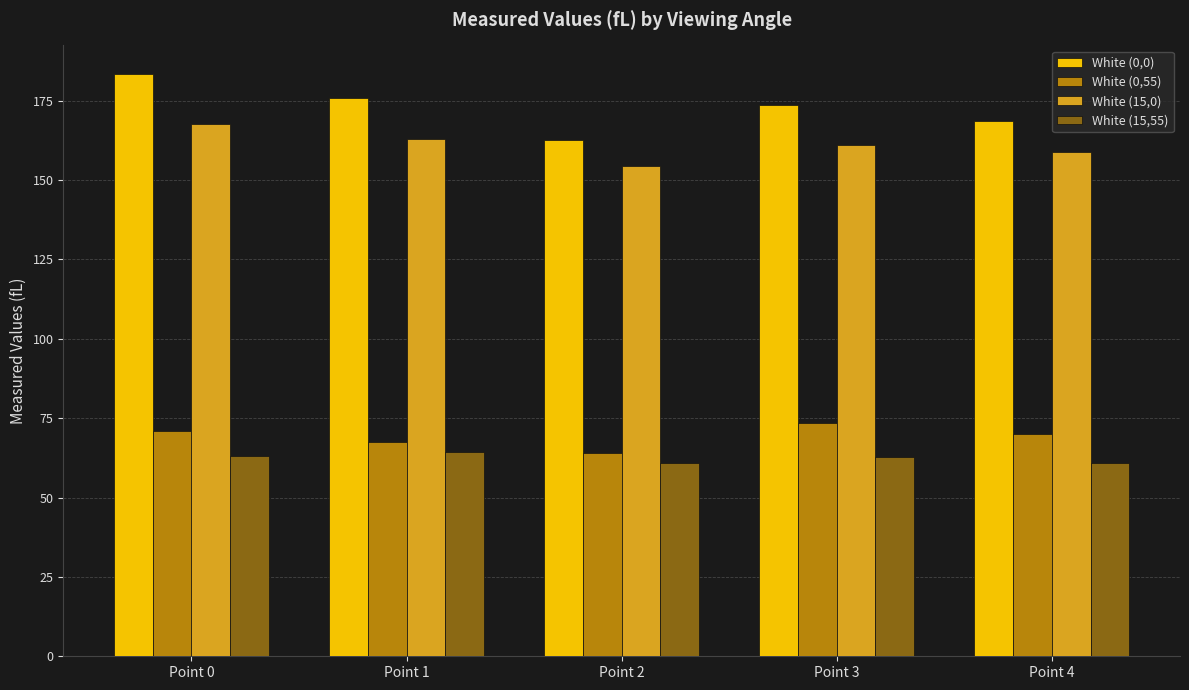

At which category is the sum across all series the highest?

Point 0